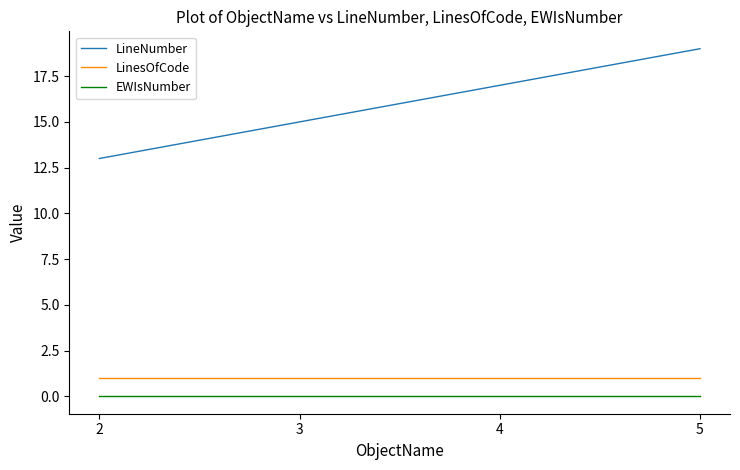

Read the LinesOfCode value at 3.

1